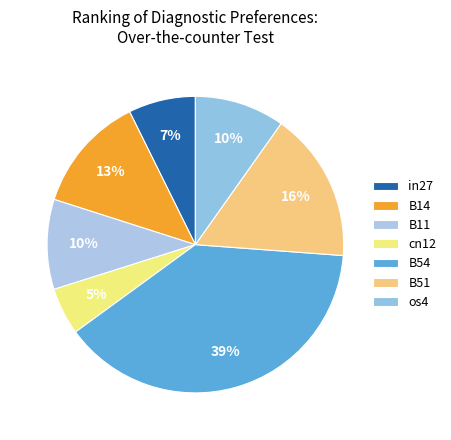

To the nearest percent, what is the combined percentage of B11 and cn12?

15%